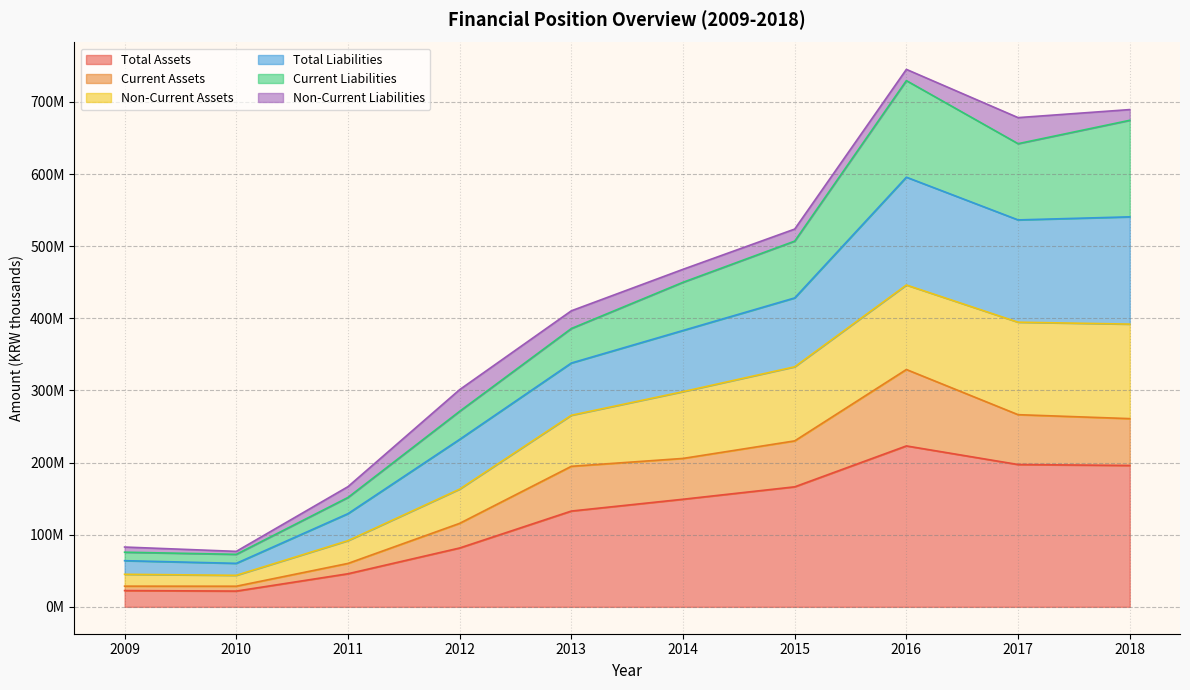

At which category does Current Assets reach its first local valley?

2010